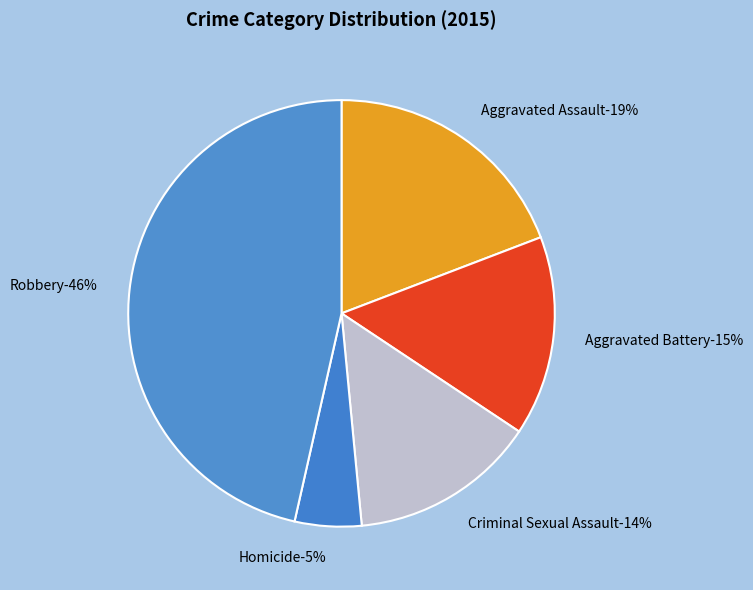

What percentage is the Homicide slice, to the nearest percent?

5%